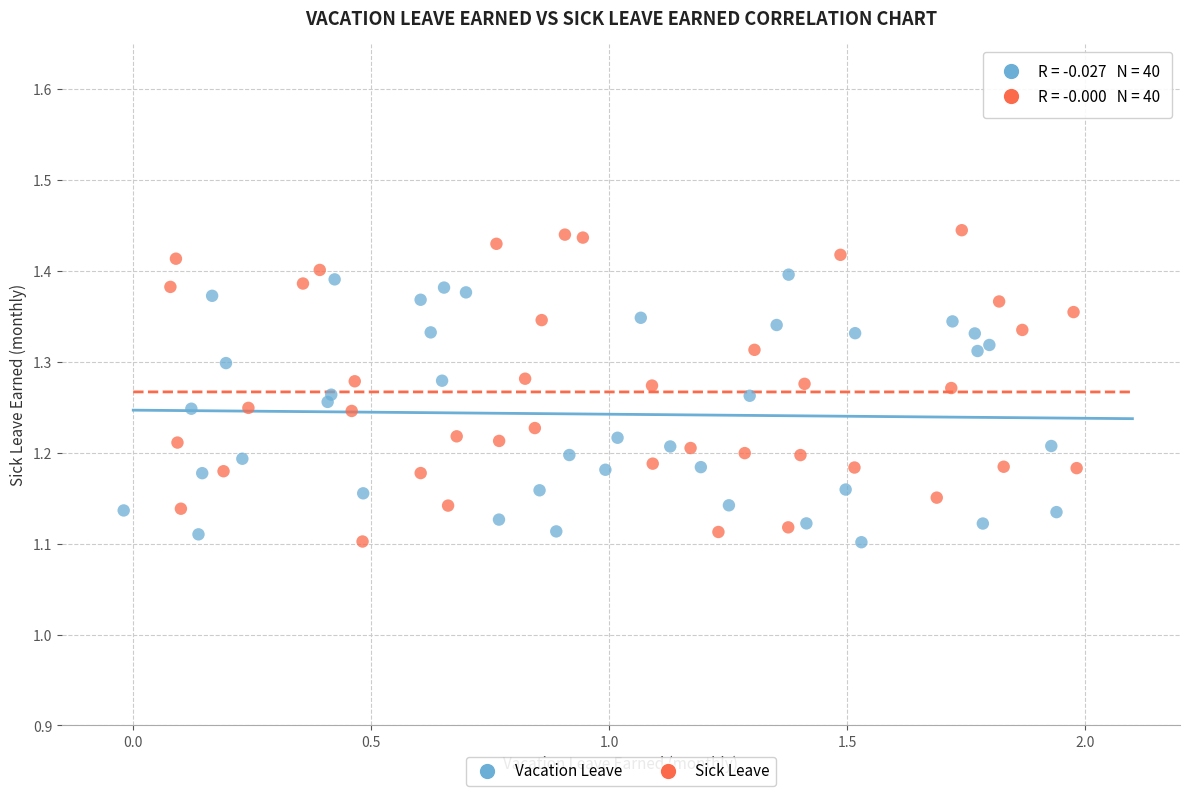

Which series contains the highest Y value?

Sick Leave